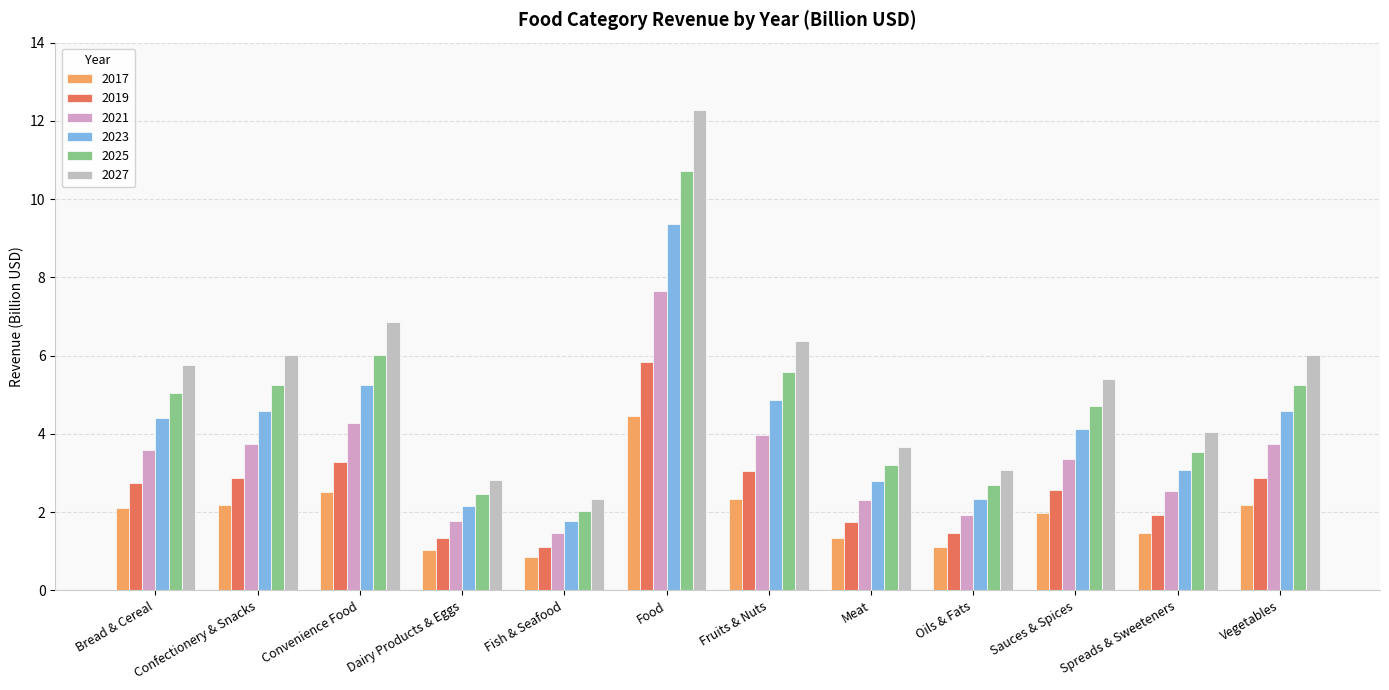

Reading left to right, what are all the values shown in this chart?

2017: 2.1	2.2	2.5	1.0	0.8	4.5	2.3	1.3	1.1	2.0	1.5	2.2
2019: 2.7	2.9	3.3	1.3	1.1	5.8	3.0	1.8	1.5	2.6	1.9	2.9
2021: 3.6	3.8	4.3	1.8	1.5	7.7	4.0	2.3	1.9	3.4	2.5	3.8
2023: 4.4	4.6	5.2	2.2	1.8	9.4	4.9	2.8	2.3	4.1	3.1	4.6
2025: 5.0	5.3	6.0	2.5	2.0	10.7	5.6	3.2	2.7	4.7	3.5	5.3
2027: 5.8	6.0	6.9	2.8	2.3	12.3	6.4	3.7	3.1	5.4	4.0	6.0